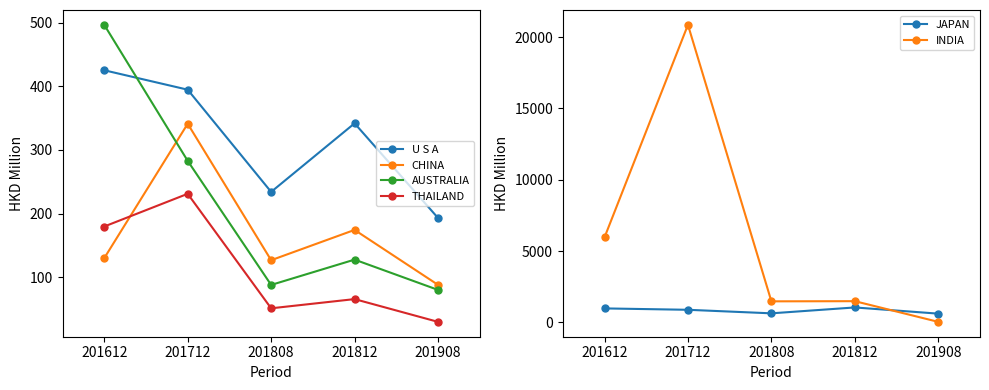

Which series has the largest range (max minus min)?

INDIA